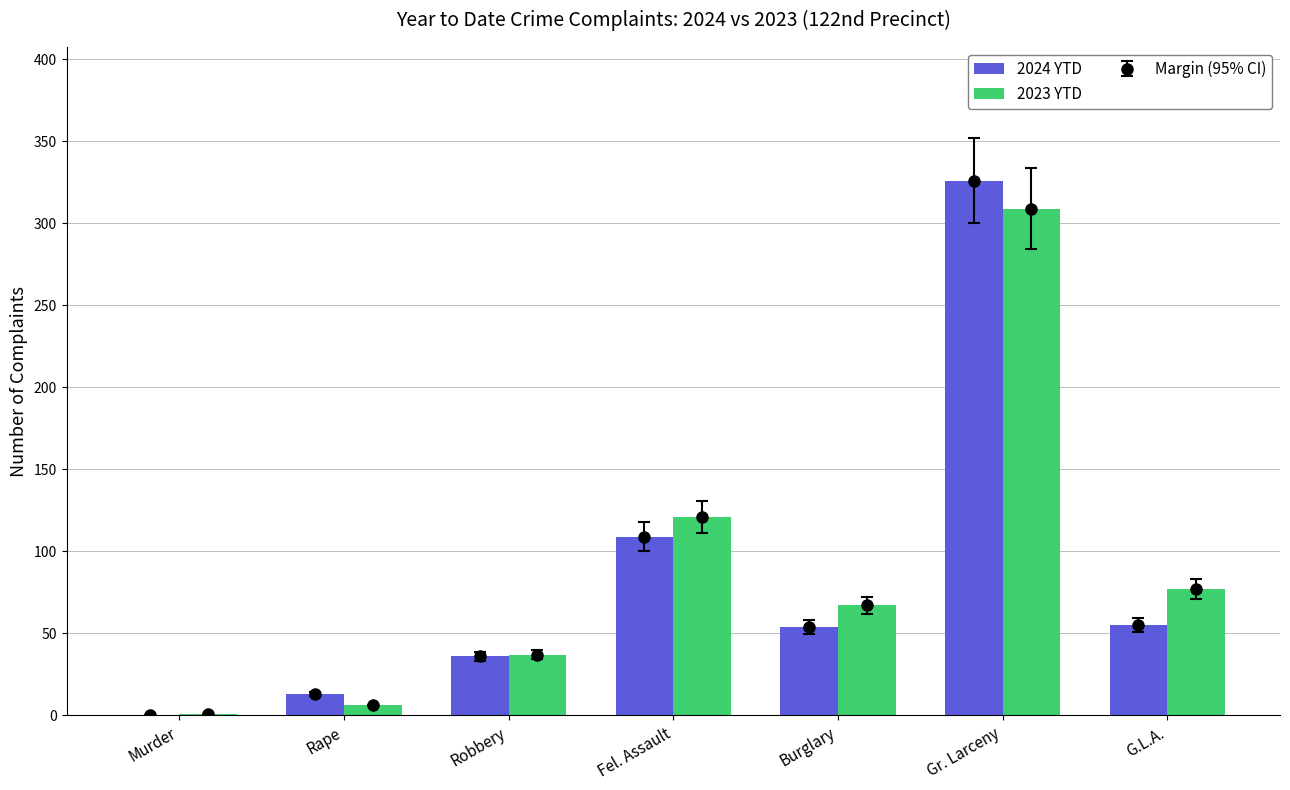

Is it true that 2024 YTD equals 35 at Burglary?

False